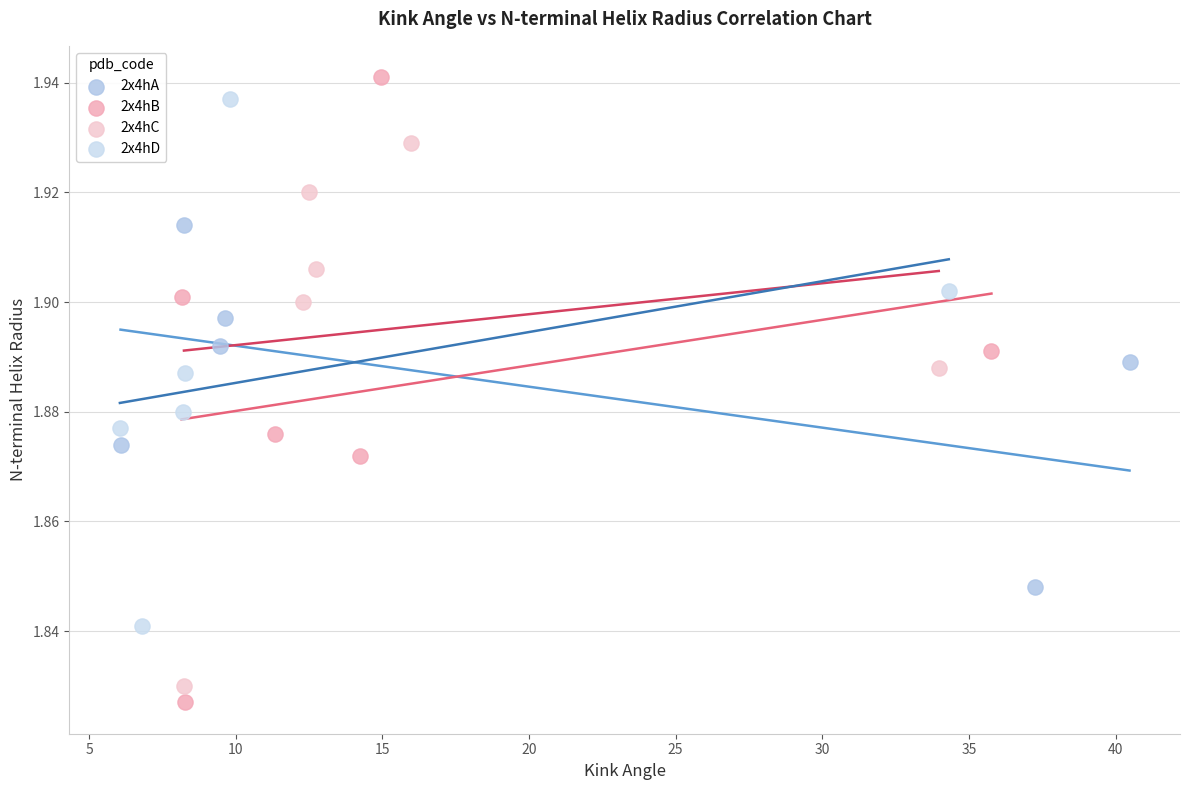

Which series has the largest Y range (max minus min)?

2x4hB